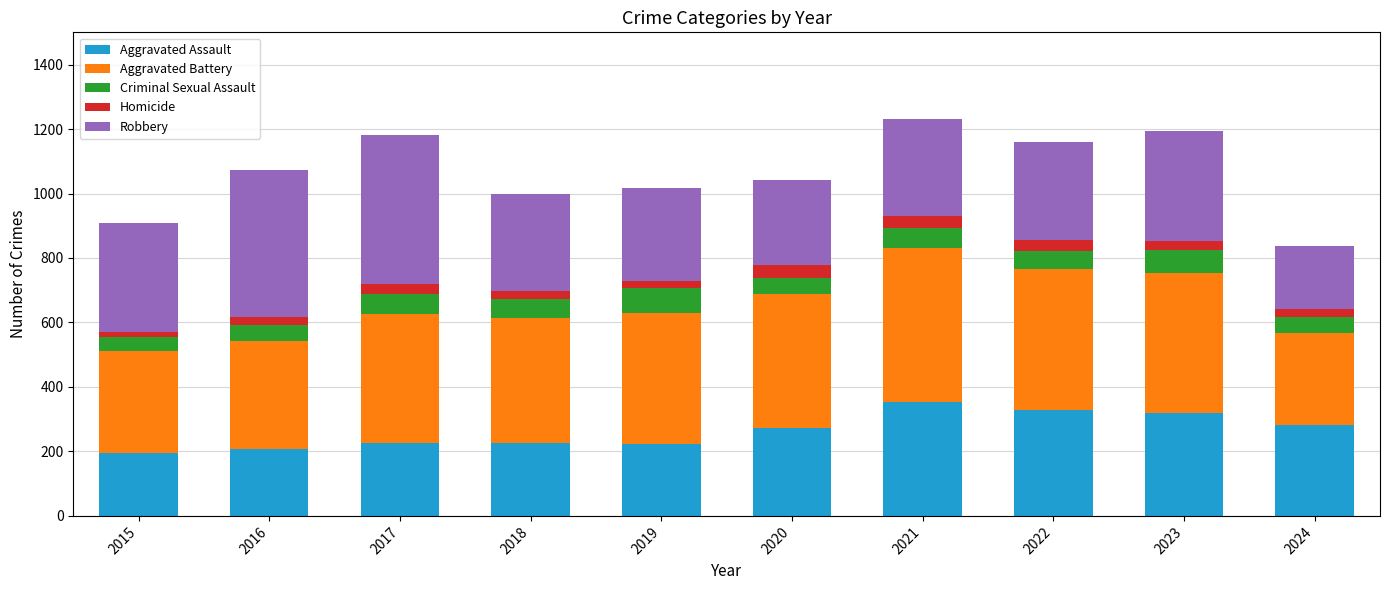

How many values in the Aggravated Assault series are below 273?

5